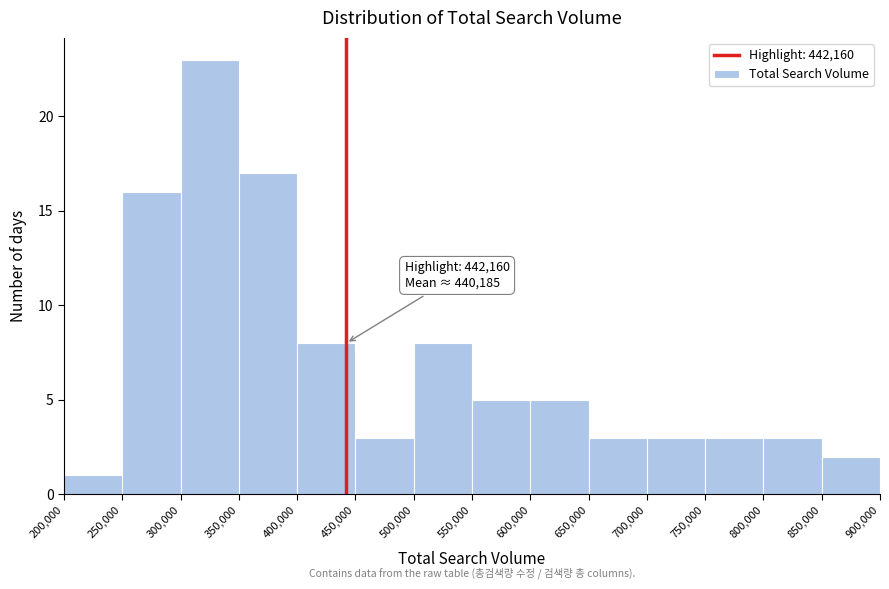

Which range on the x-axis has the tallest bar?

300,000 to 350,000